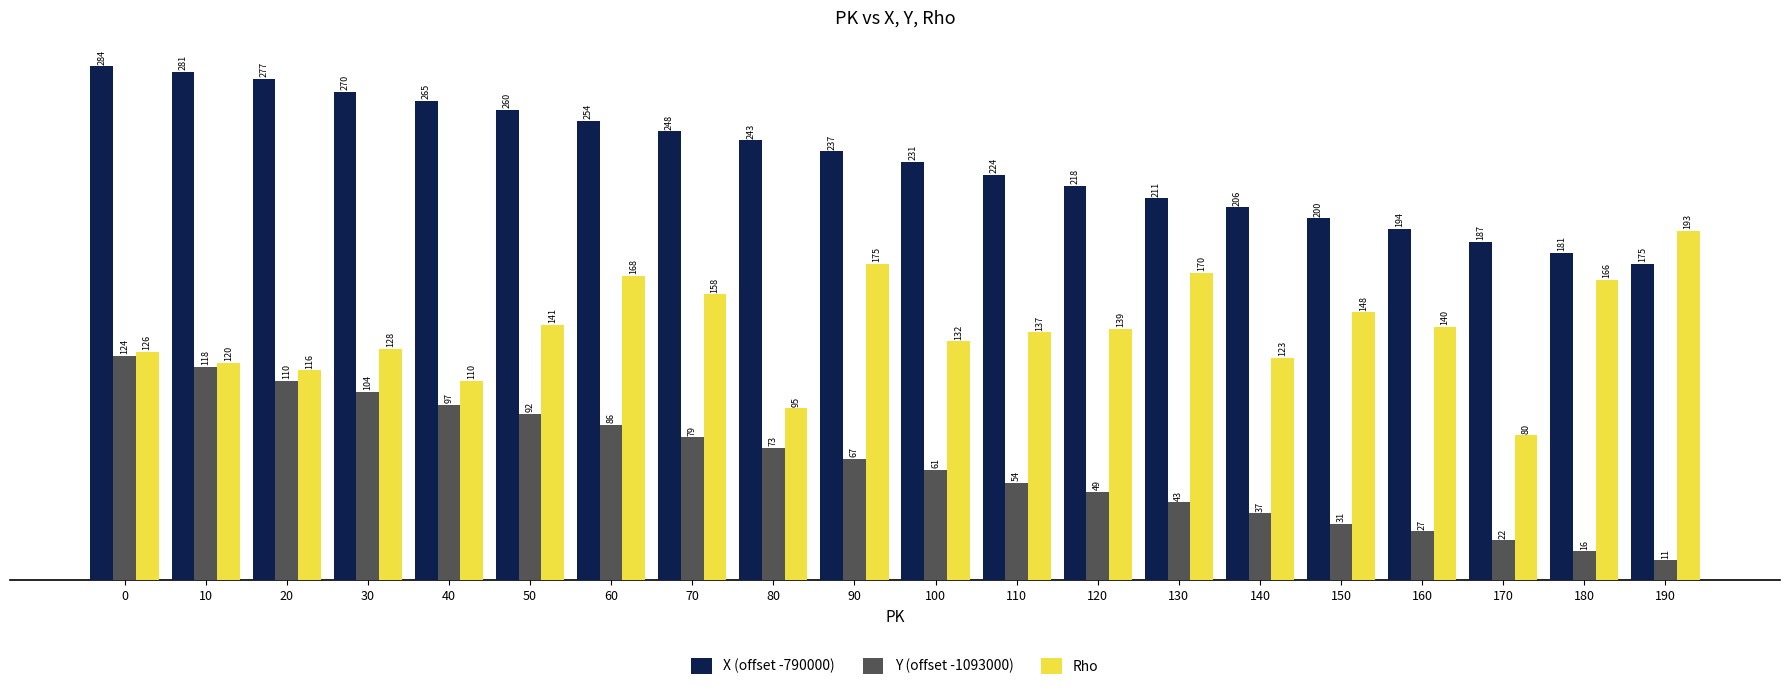

Reading left to right, transcribe all the data shown in this chart.

X (offset -790000): 0=284	10=281	20=277	30=270	40=265	50=260	60=254	70=248	80=243	90=237	100=231	110=224	120=218	130=211	140=206	150=200	160=194	170=187	180=181	190=175
Y (offset -1093000): 0=124	10=118	20=110	30=104	40=97	50=92	60=86	70=79	80=73	90=67	100=61	110=54	120=49	130=43	140=37	150=31	160=27	170=22	180=16	190=11
Rho: 0=126	10=120	20=116	30=128	40=110	50=141	60=168	70=158	80=95	90=175	100=132	110=137	120=139	130=170	140=123	150=148	160=140	170=80	180=166	190=193